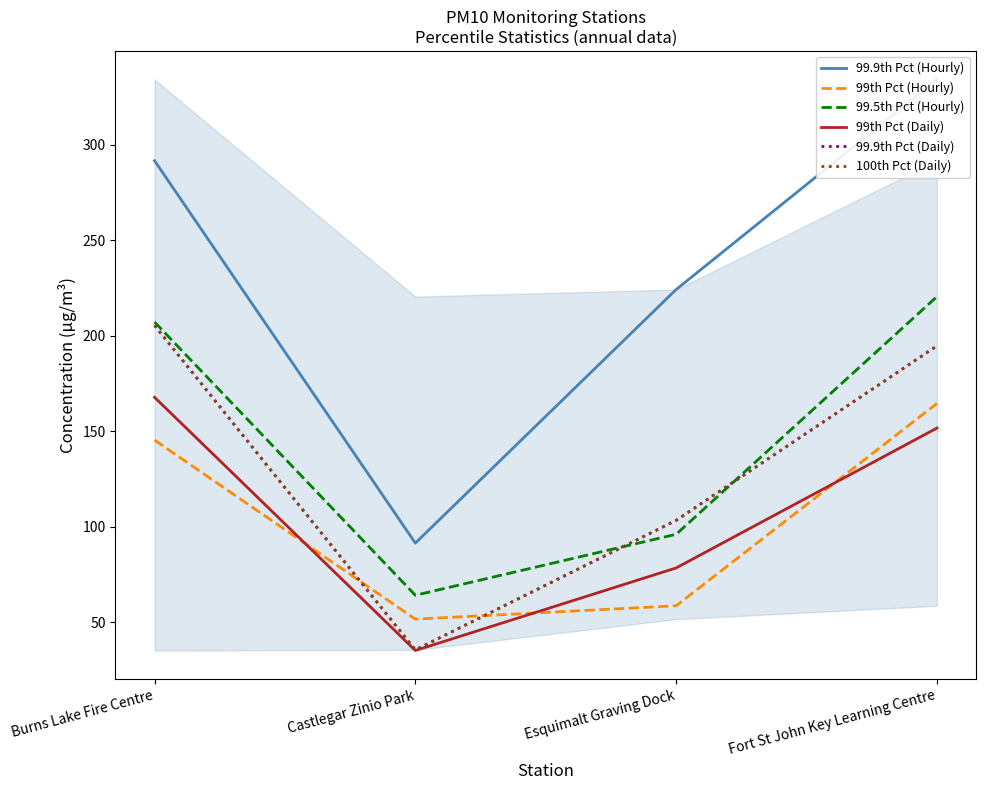

Reading right to left, extract all data points from this chart.

99.9th Pct (Hourly): 334.1	224.2	91.5	291.6
99th Pct (Hourly): 164.6	58.7	51.7	145.4
99.5th Pct (Hourly): 220.5	96.1	64.2	207.2
99th Pct (Daily): 151.7	78.5	35.3	167.8
99.9th Pct (Daily): 194.7	103.4	35.6	205.4
100th Pct (Daily): 194.7	103.4	35.6	205.4